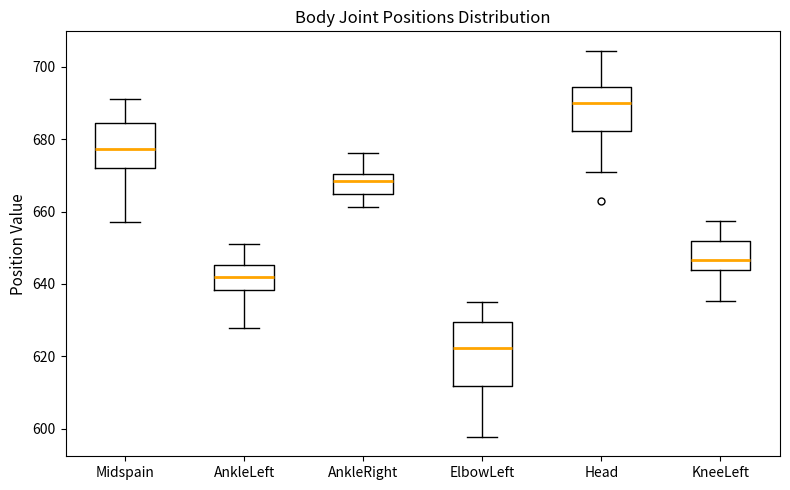

Where is the upper edge of the box for Head on the y-axis? The values are not printed on the chart, so give them approximately, as read against the axis.

694